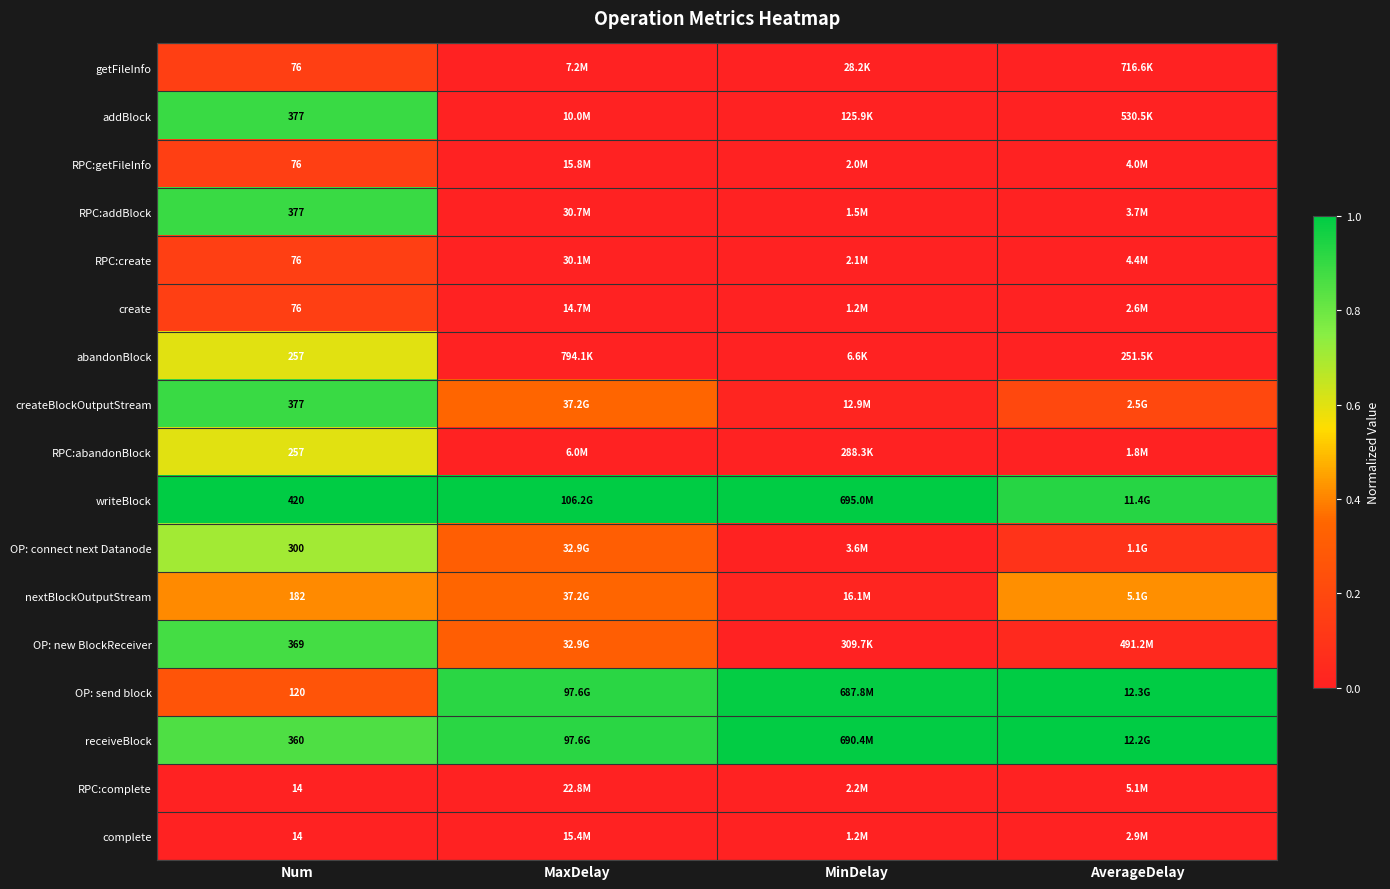

At how many categories does at least one series exceed 0?

4